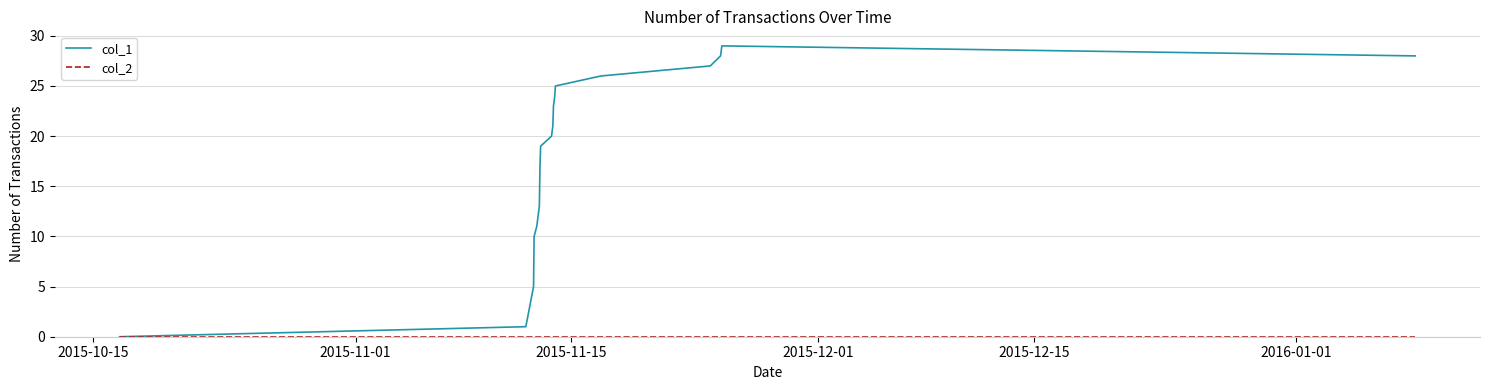

Which series has the widest spread of values?

col_1